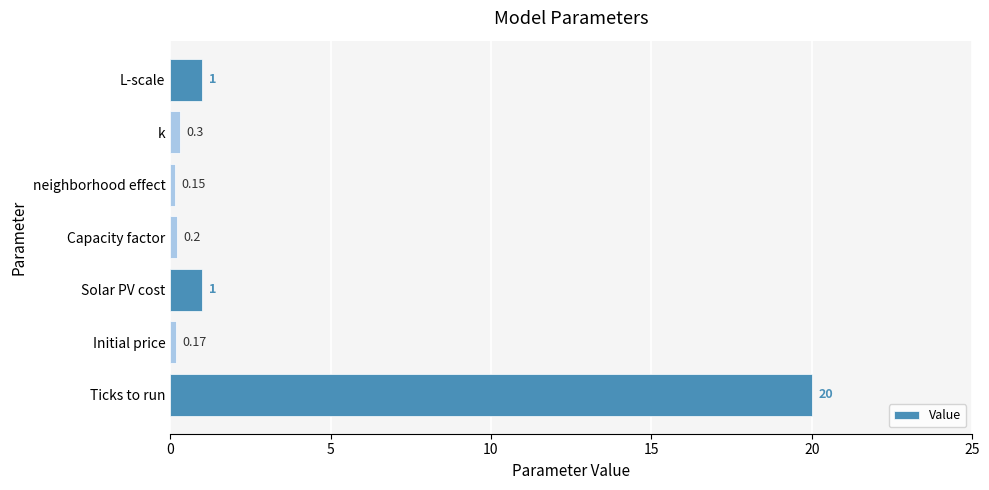

What is the greatest value displayed?

20.0